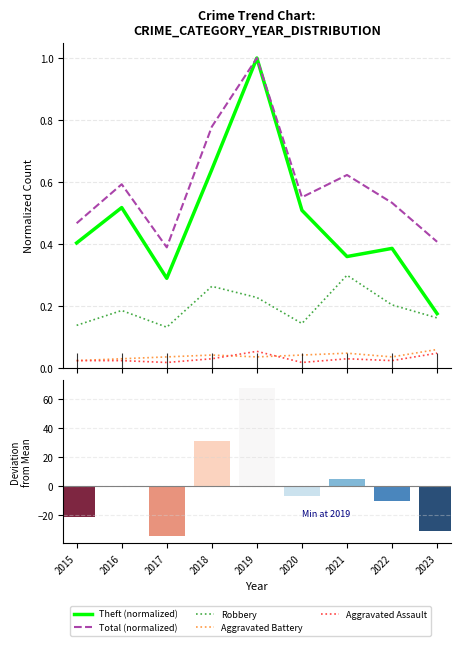

Which category has the highest value in the Aggravated Assault series?

2019